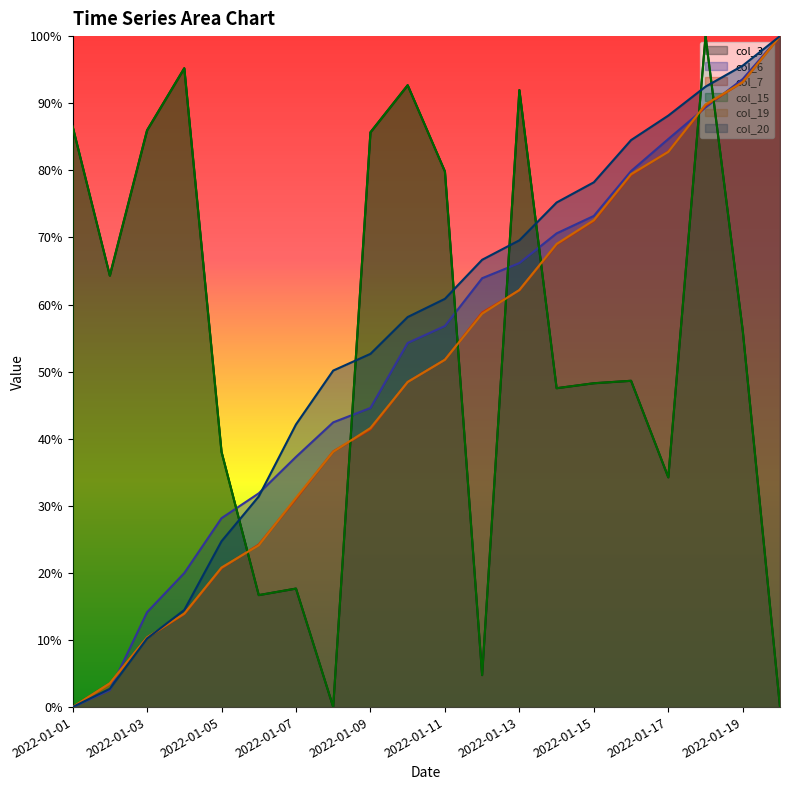

How many values in the col_19 series exceed 51?

10